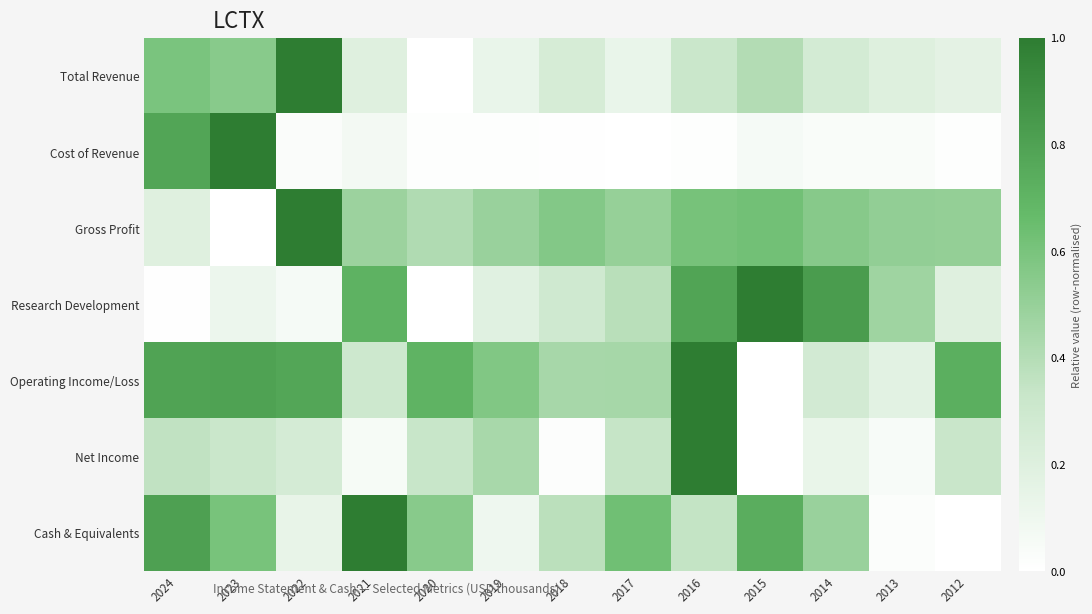

Reading left to right, transcribe all the data shown in this chart.

Total Revenue: 2024=0.6	2023=0.6	2022=1.0	2021=0.2	2020=0.0	2019=0.1	2018=0.2	2017=0.1	2016=0.3	2015=0.4	2014=0.3	2013=0.2	2012=0.2
Cost of Revenue: 2024=0.8	2023=1.0	2022=0.0	2021=0.1	2020=0.0	2019=0.0	2018=0.0	2017=0.0	2016=0.0	2015=0.1	2014=0.0	2013=0.0	2012=0.0
Gross Profit: 2024=0.2	2023=0.0	2022=1.0	2021=0.5	2020=0.4	2019=0.5	2018=0.6	2017=0.5	2016=0.6	2015=0.6	2014=0.6	2013=0.5	2012=0.5
Research Development: 2024=0.0	2023=0.1	2022=0.1	2021=0.7	2020=0.0	2019=0.2	2018=0.3	2017=0.4	2016=0.8	2015=1.0	2014=0.8	2013=0.5	2012=0.2
Operating Income/Loss: 2024=0.8	2023=0.8	2022=0.8	2021=0.3	2020=0.7	2019=0.6	2018=0.4	2017=0.4	2016=1.0	2015=0.0	2014=0.3	2013=0.2	2012=0.7
Net Income: 2024=0.4	2023=0.3	2022=0.3	2021=0.1	2020=0.3	2019=0.4	2018=0.0	2017=0.3	2016=1.0	2015=0.0	2014=0.1	2013=0.0	2012=0.3
Cash & Equivalents: 2024=0.8	2023=0.6	2022=0.1	2021=1.0	2020=0.6	2019=0.1	2018=0.4	2017=0.6	2016=0.3	2015=0.7	2014=0.5	2013=0.0	2012=0.0